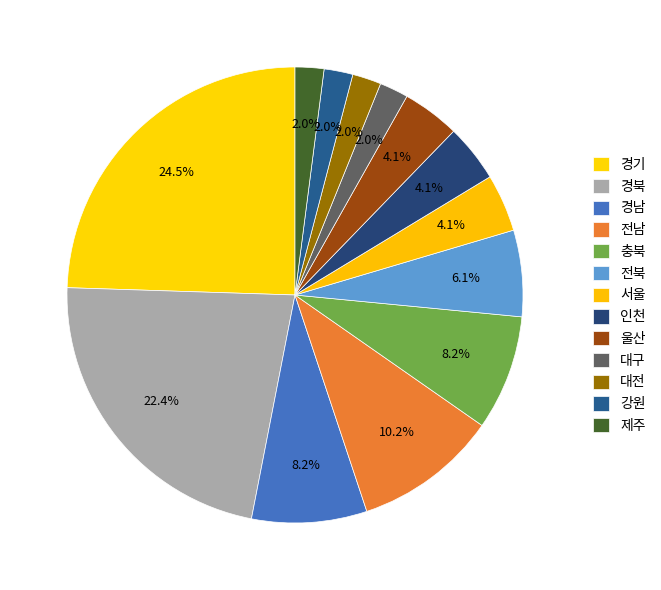

What percentage is the 경북 slice, to the nearest percent?

22%